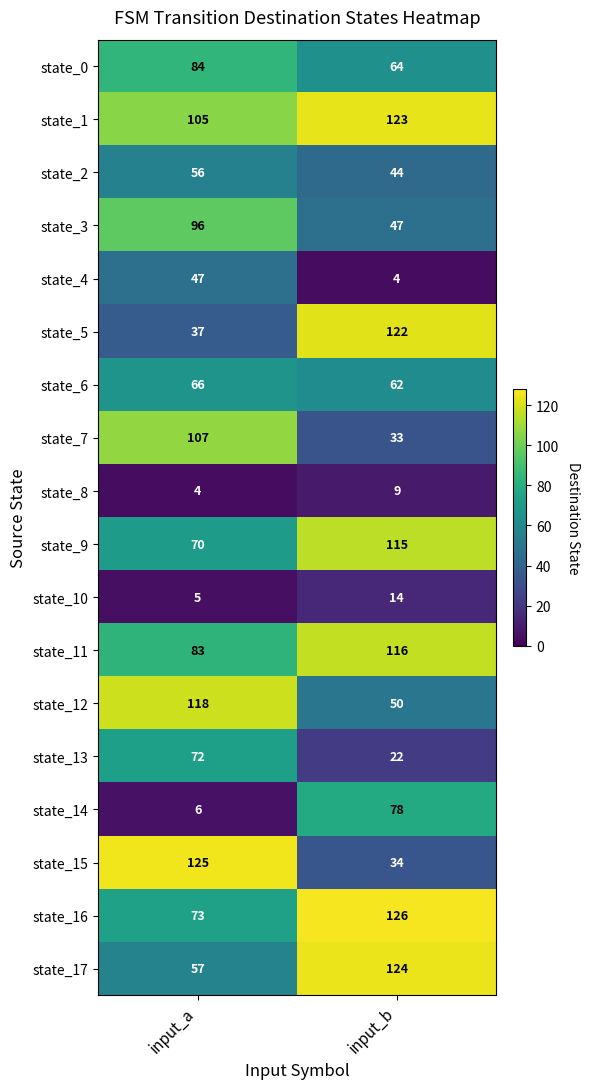

What is the lowest value of the state_11 series?

83